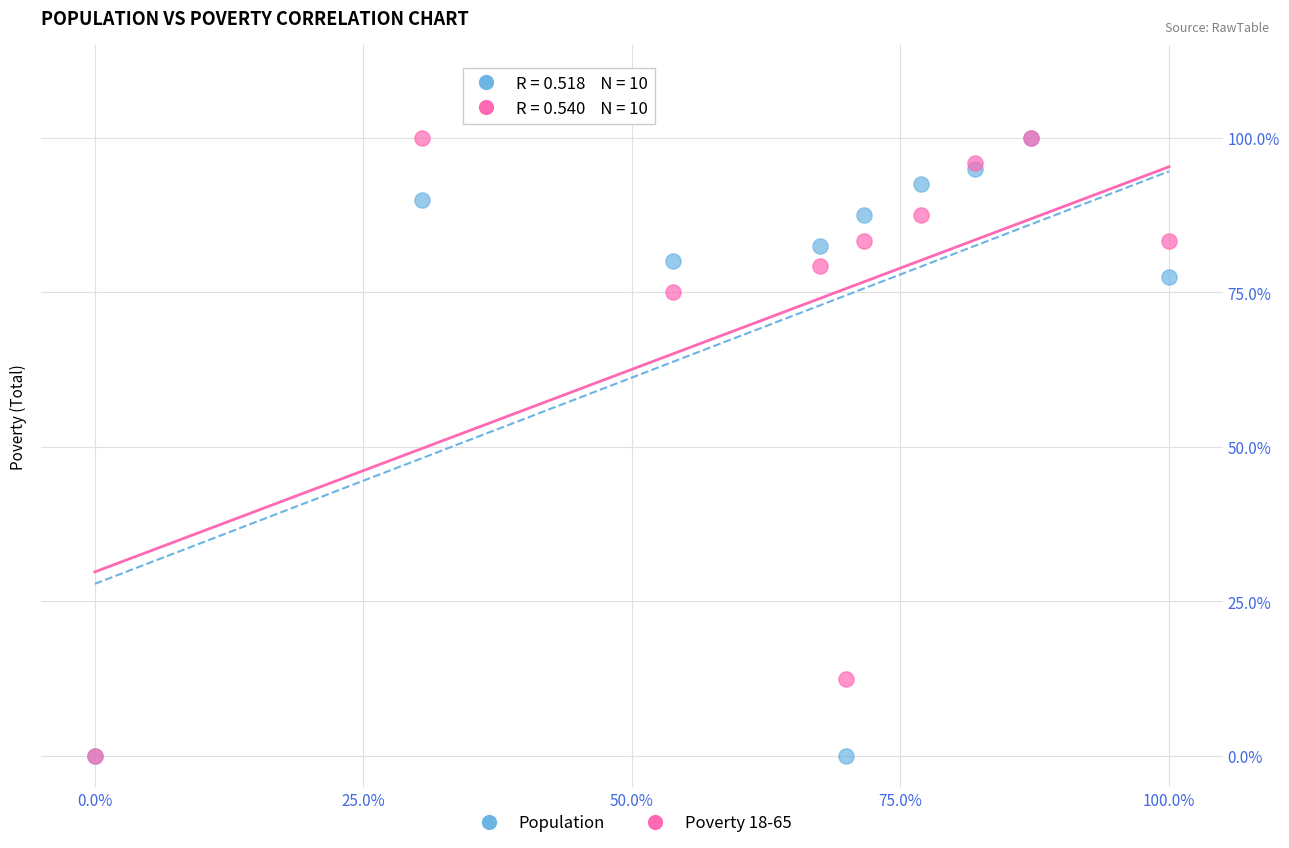

What are all the series names shown in the legend?

Population, Poverty 18-65